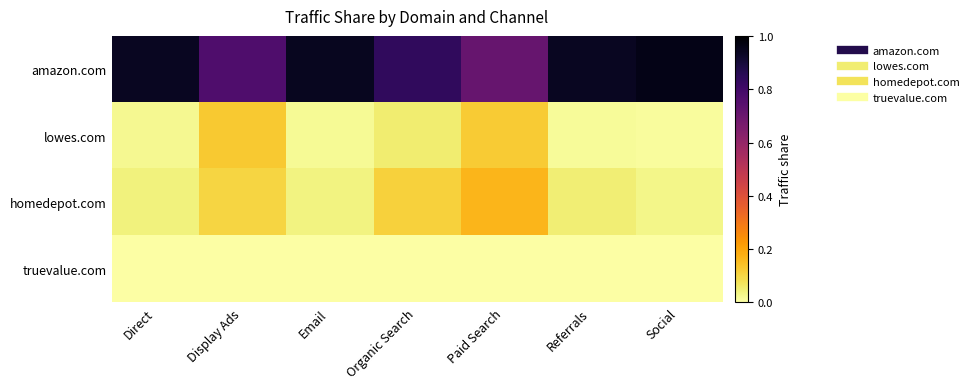

Count the number of data series in this chart.

4